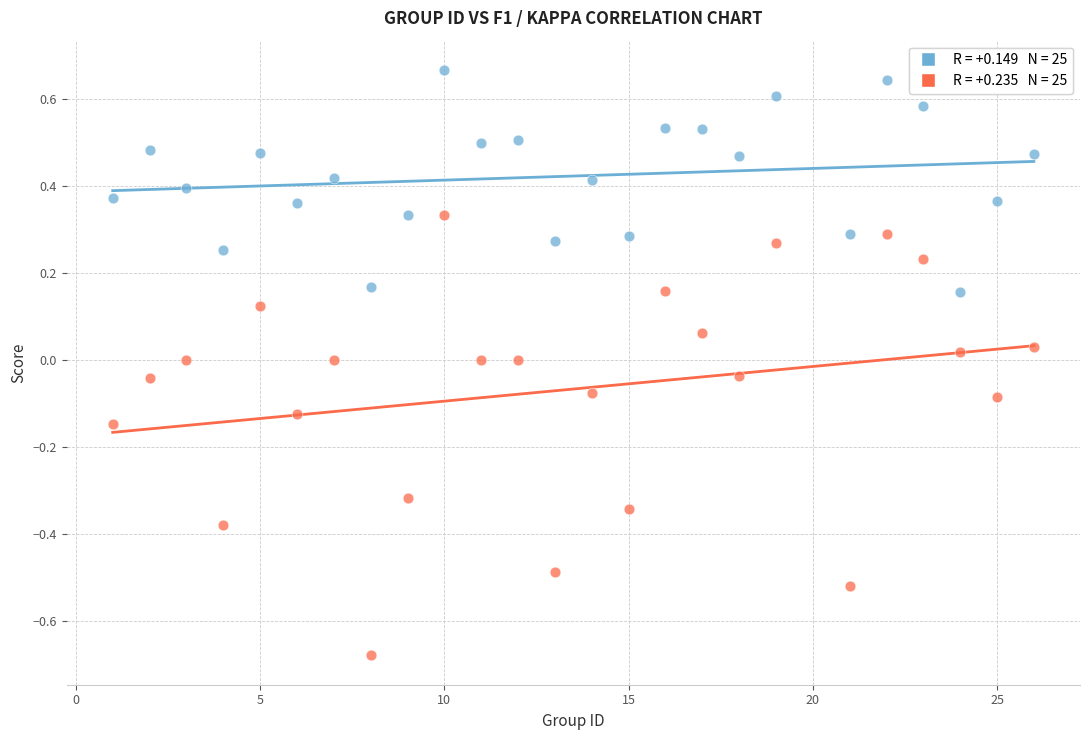

Across all data points, what is the range of X values (max minus min)?

25.0